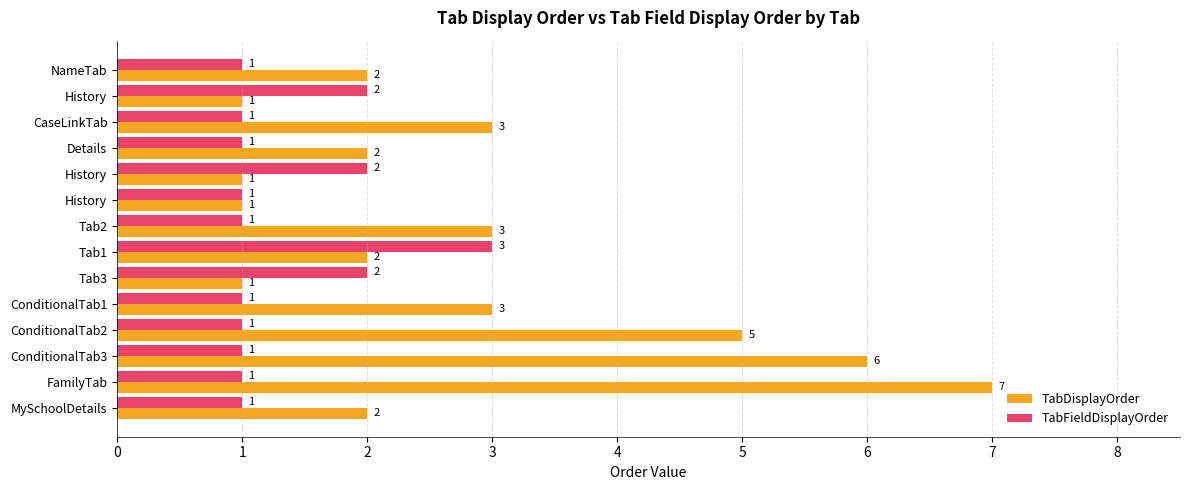

Count the number of categories in the chart.

14